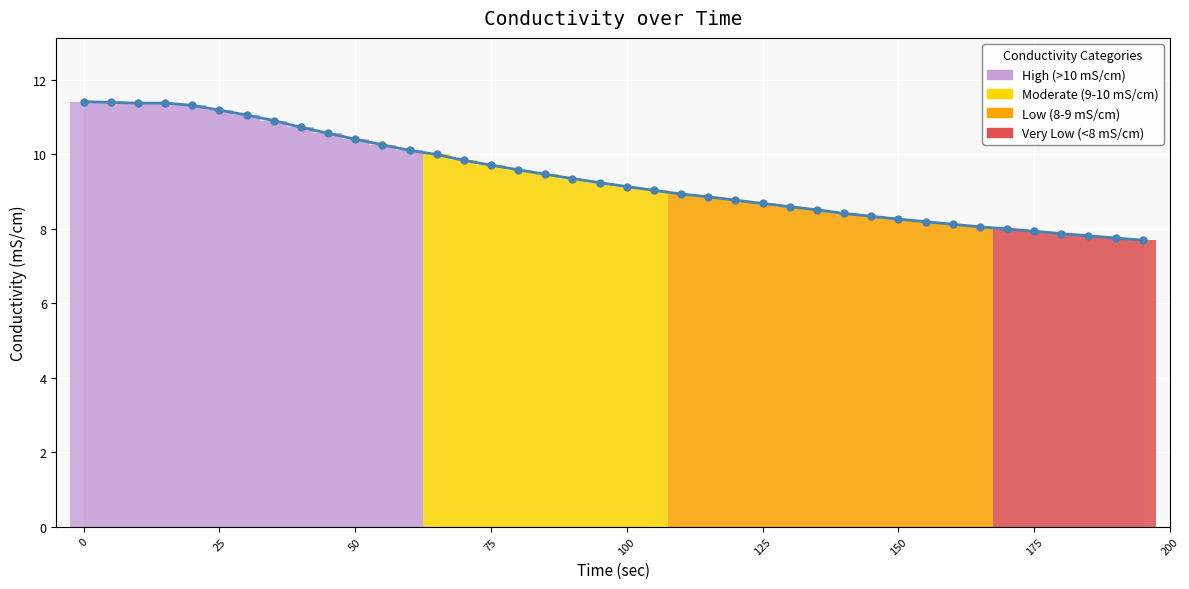

Reading right to left, list all the values displayed in this chart.

7.7	7.8	7.8	7.9	7.9	8.0	8.1	8.1	8.2	8.3	8.3	8.4	8.5	8.6	8.7	8.8	8.9	8.9	9.0	9.1	9.2	9.4	9.5	9.6	9.7	9.8	10.0	10.1	10.3	10.4	10.6	10.7	10.9	11.1	11.2	11.3	11.4	11.4	11.4	11.4